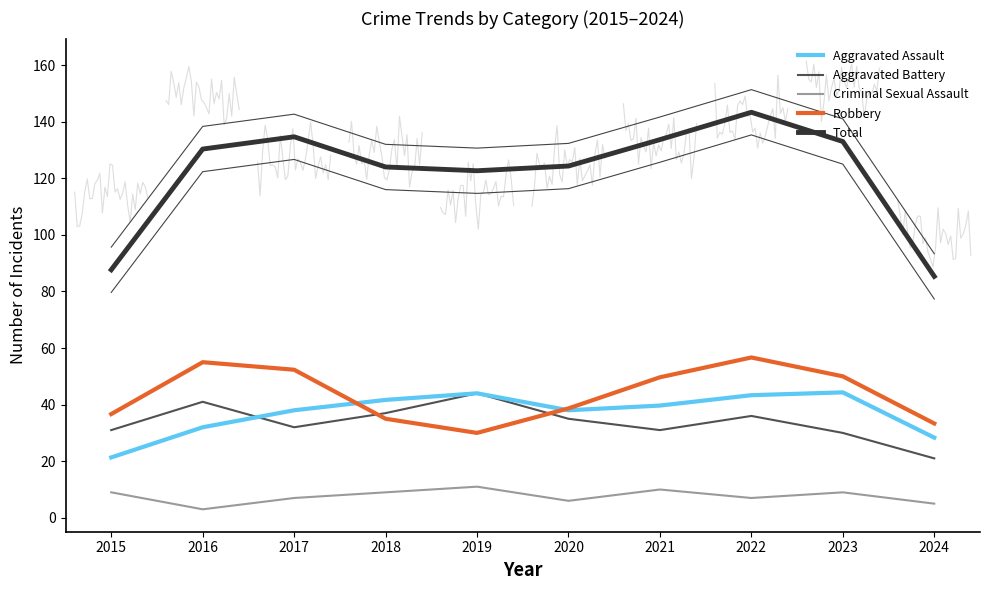

In Total, how many points are lower than both neighbors (excluding endpoints)?

1